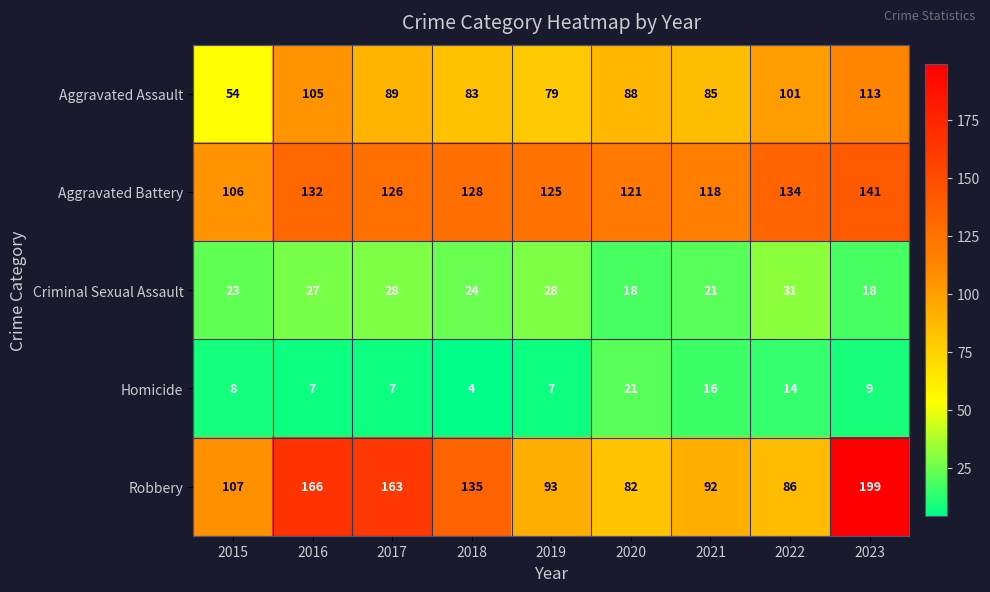

Rank the series at 2016 from lowest to highest value.

Homicide, Criminal Sexual Assault, Aggravated Assault, Aggravated Battery, Robbery